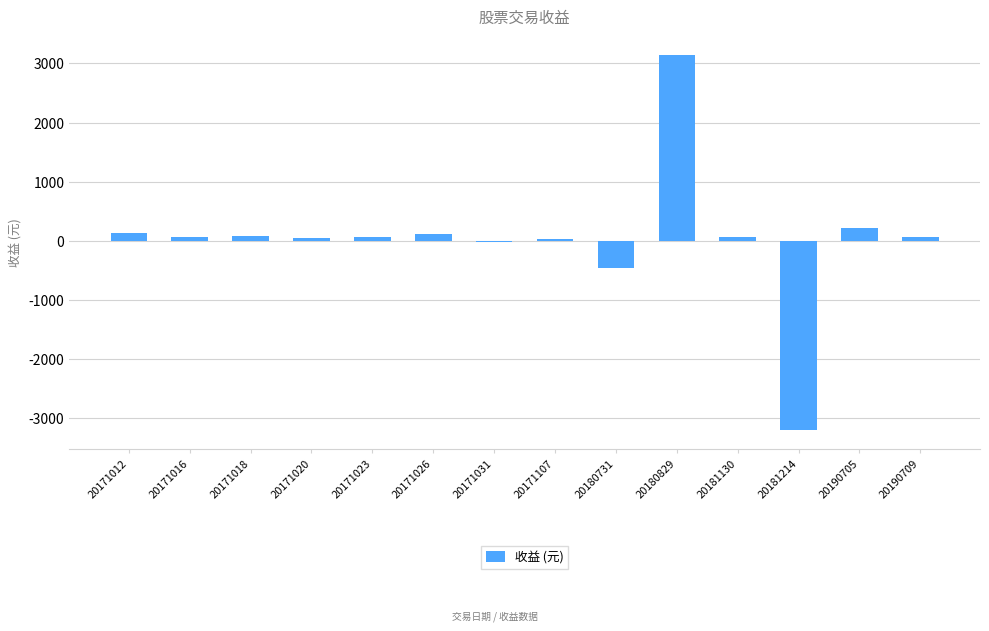

The chart shows a value of 216.3 at 20190705. True or false?

True